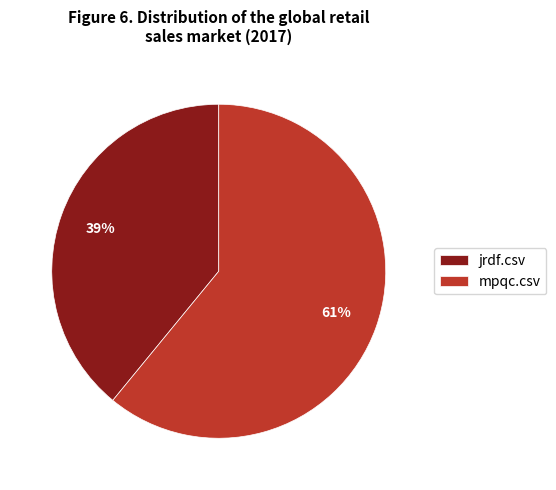

Count the number of slices in the pie.

2